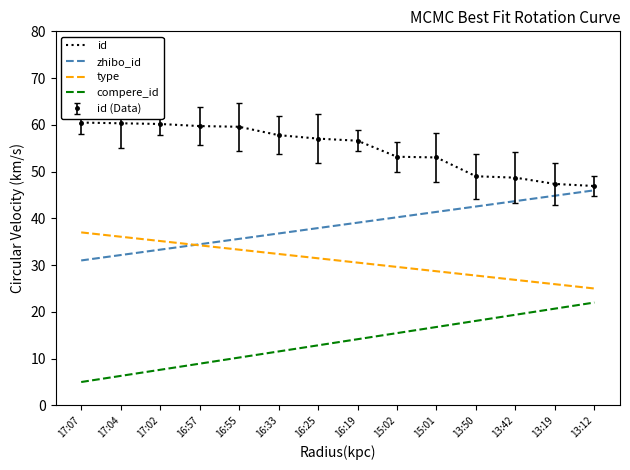

What is the spread (max minus min) of values at 13:19?

26.7